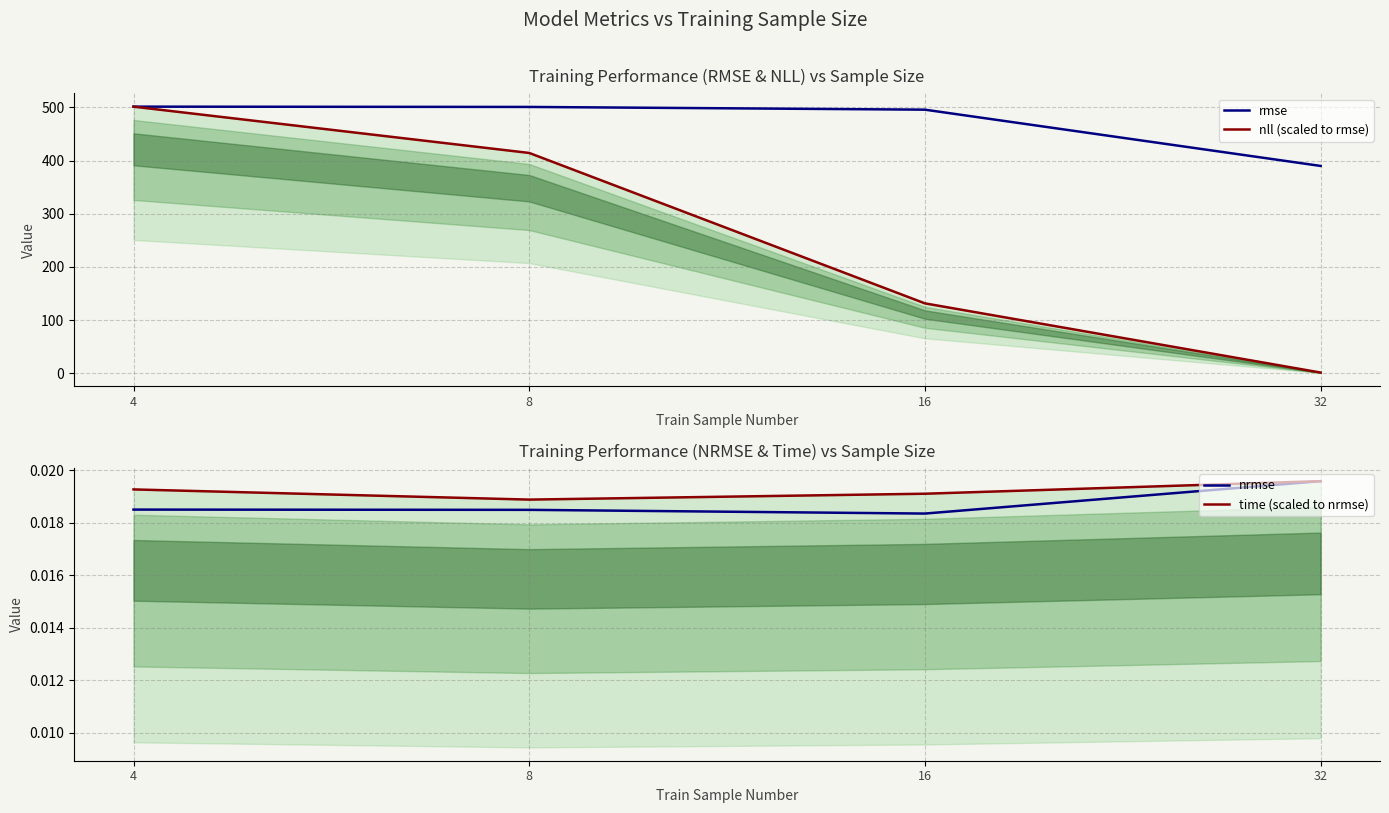

The time (scaled to nrmse) series shows 0.0 at 8. True or false?

True